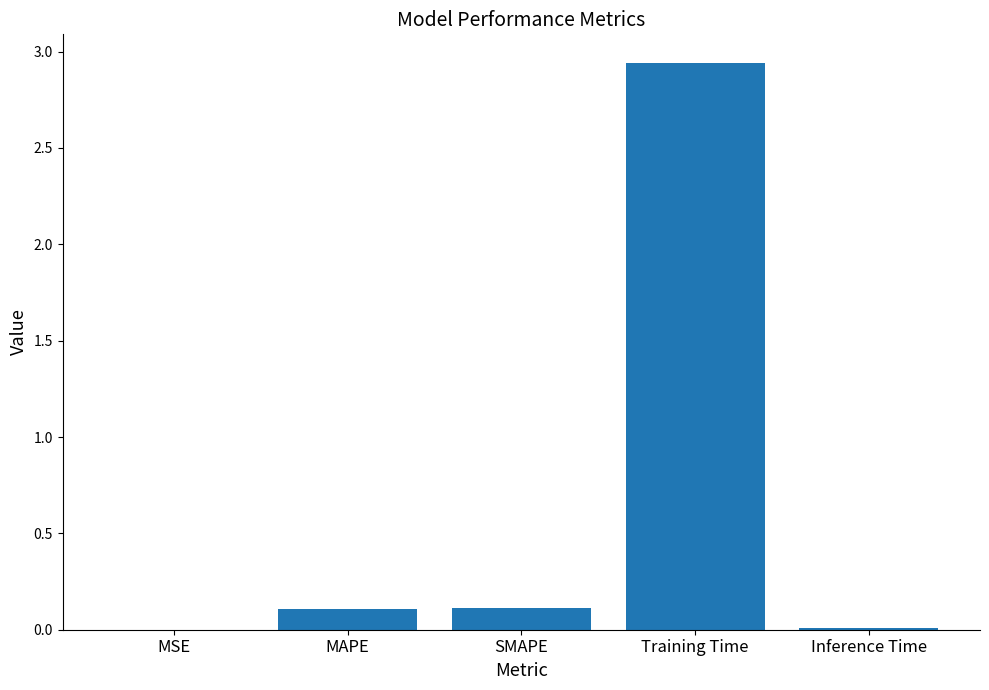

The value at MSE is 0.0. True or false?

True